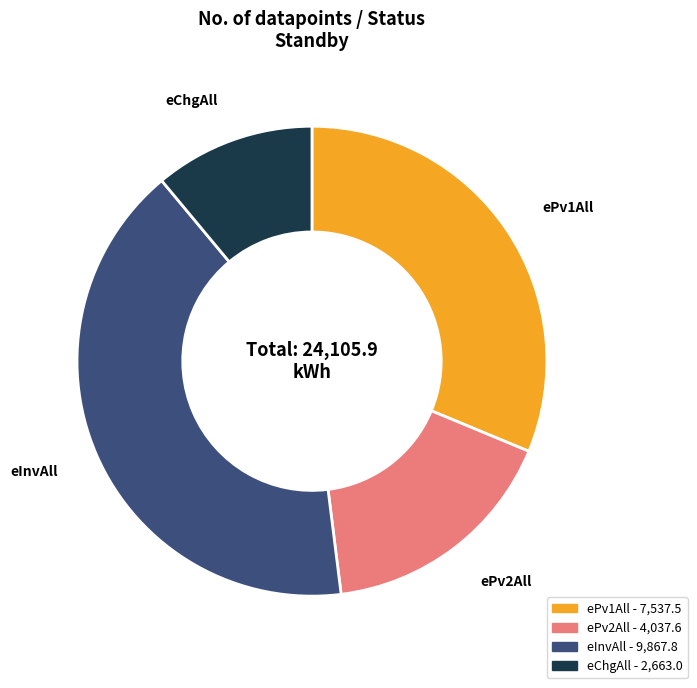

Do ePv2All and eInvAll together represent more than half of the pie?

Yes